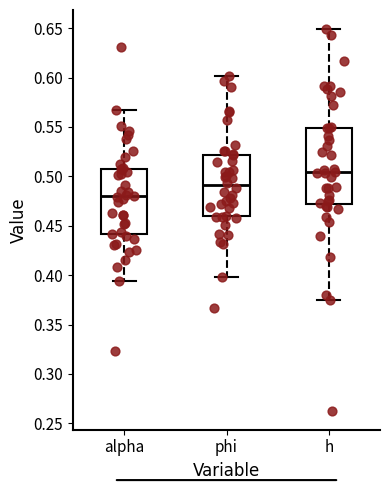

Reading left to right, read every box against the y-axis: the position of its median line, the range the box covers, and the ends of its whiskers. The values are not printed on the chart, so give them approximately, as read against the axis.

alpha: median 0.480, box 0.440 to 0.510, whiskers 0.395 to 0.570
phi: median 0.490, box 0.460 to 0.520, whiskers 0.400 to 0.600
h: median 0.505, box 0.470 to 0.550, whiskers 0.375 to 0.650